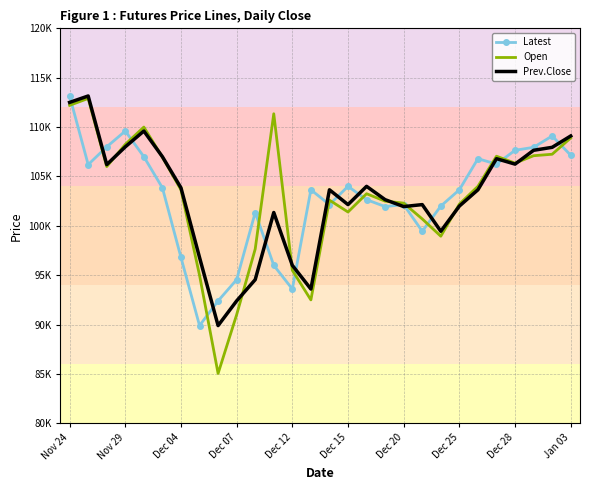

Which series has the largest range (max minus min)?

Open